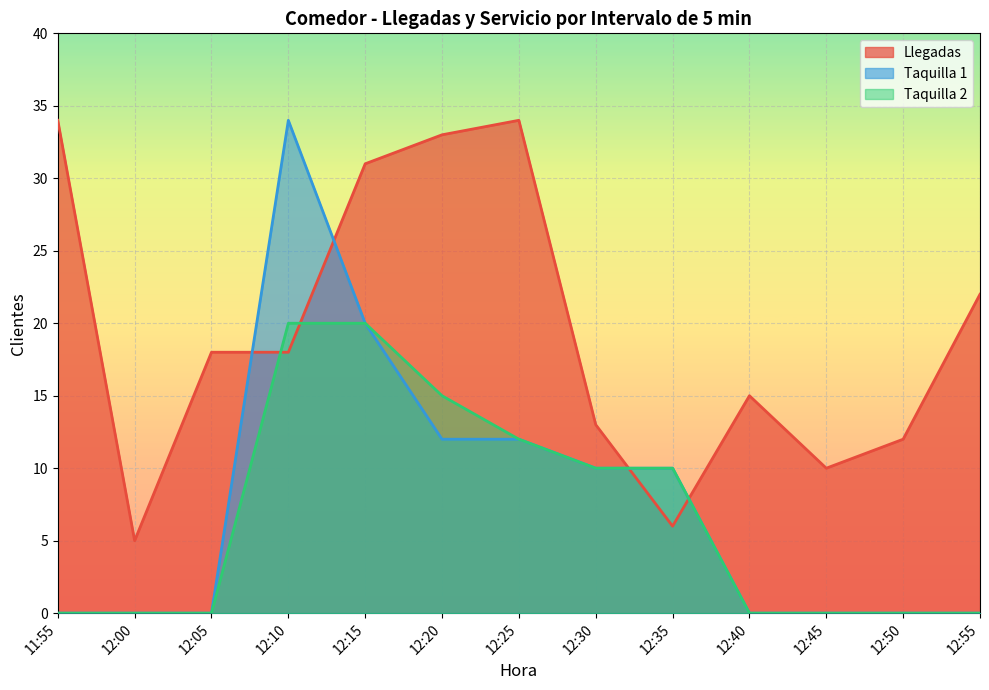

What value does the Taquilla 2 series have at 12:15?

20